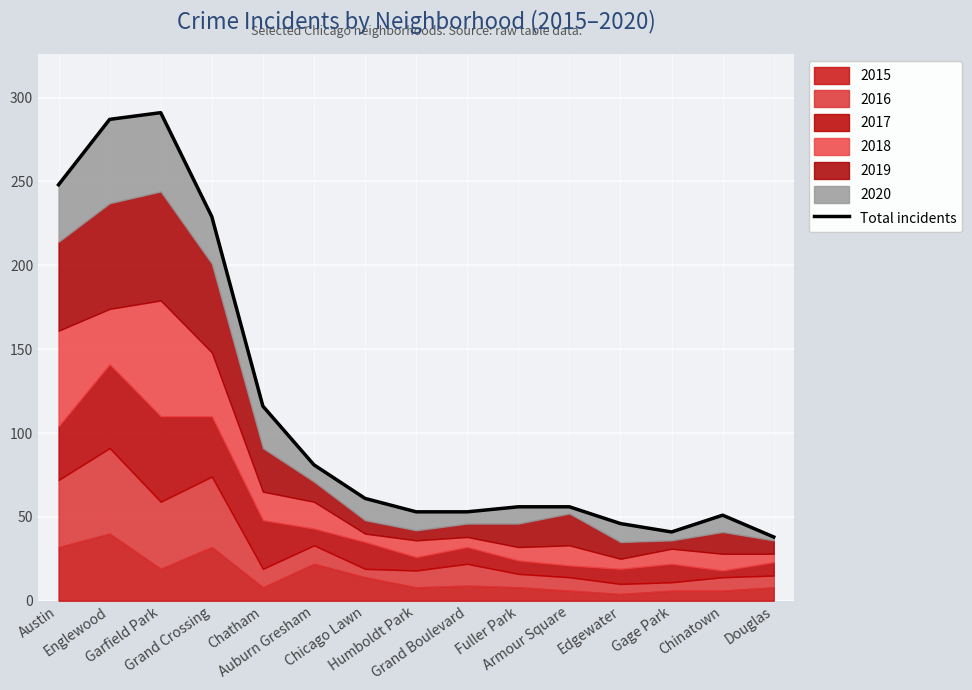

What is the label of the 15th point from the left?

Douglas